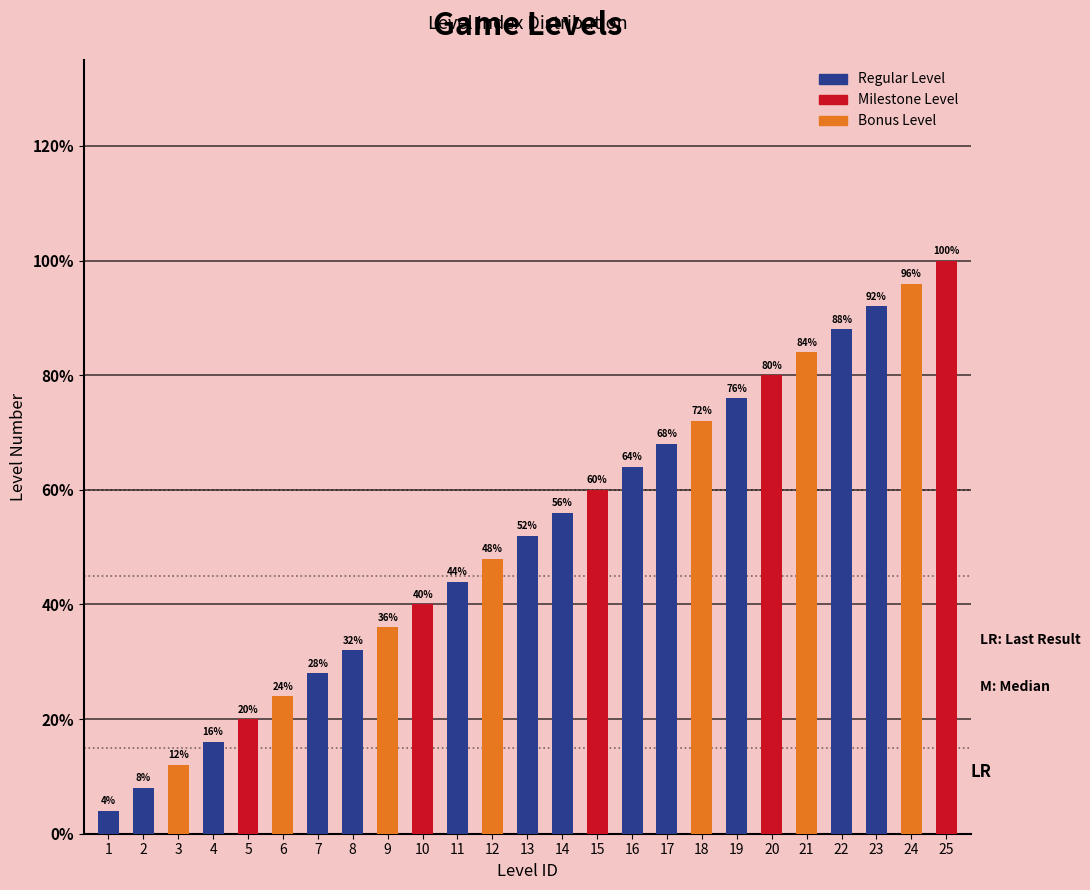

Rank the categories by value from highest to lowest.

25, 24, 23, 22, 21, 20, 19, 18, 17, 16, 15, 14, 13, 12, 11, 10, 9, 8, 7, 6, 5, 4, 3, 2, 1